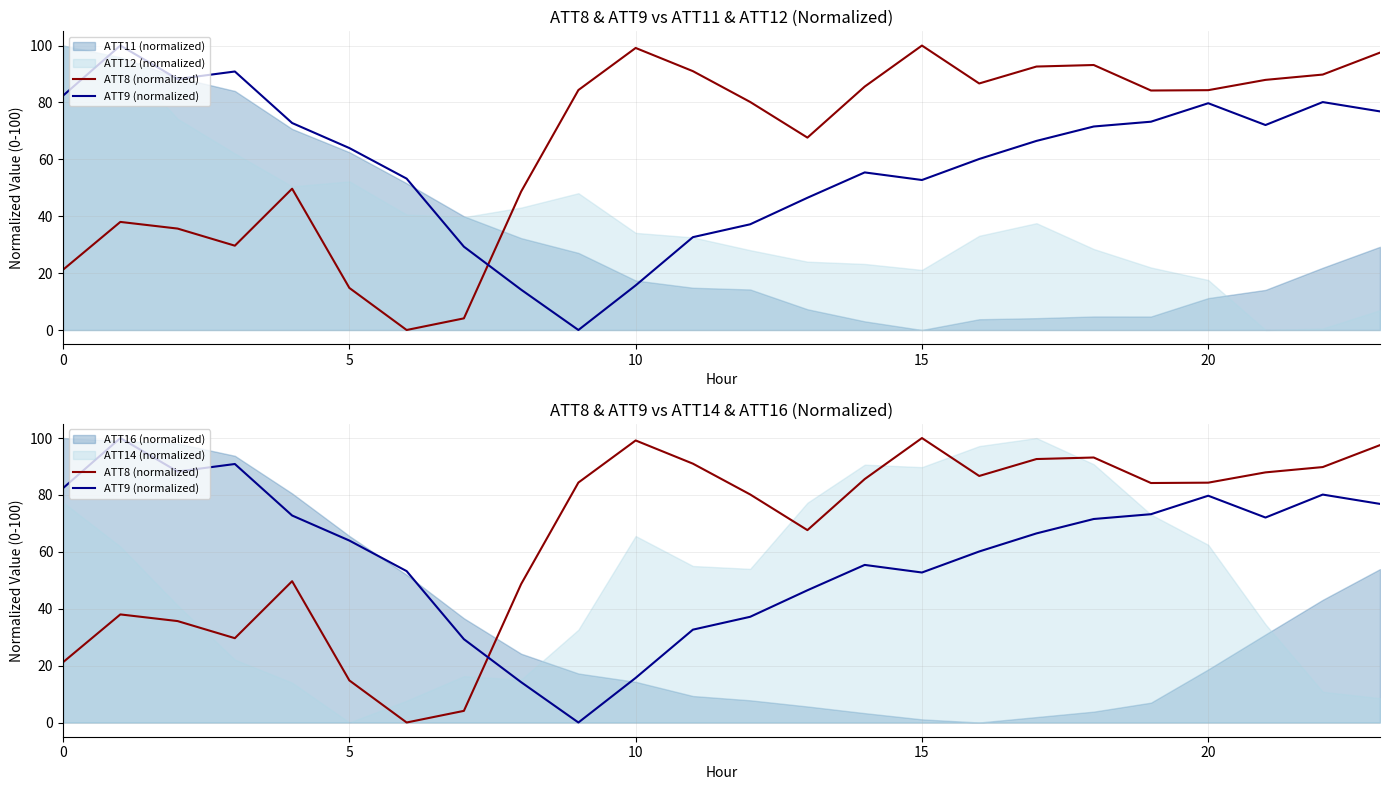

Which category has the highest value across all series?

15